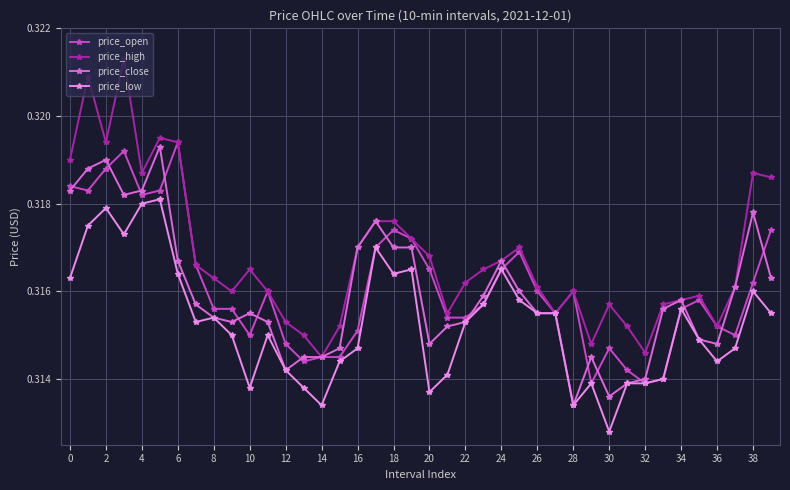

Which series has the widest spread of values?

price_high